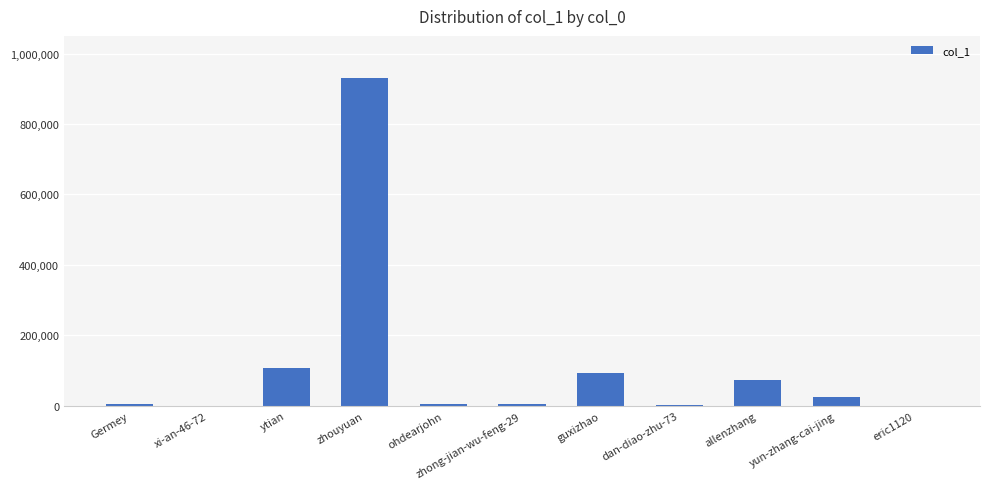

Is it true that the value at allenzhang is 74048?

True